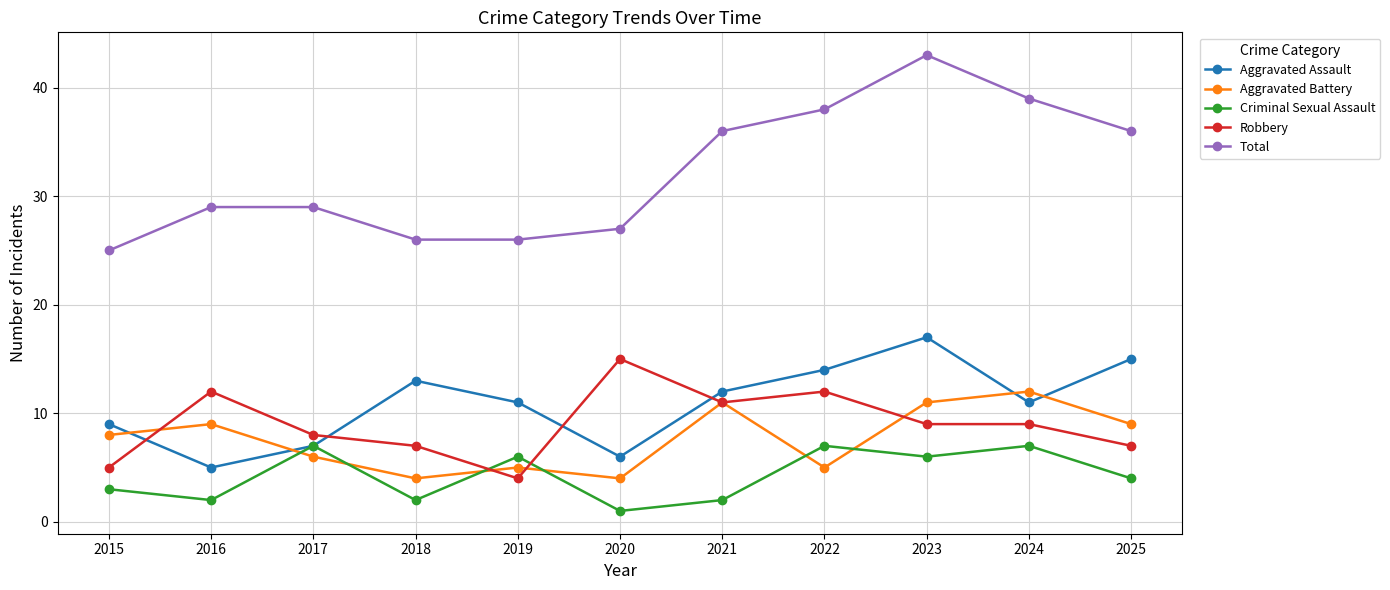

At which category does Aggravated Assault reach its first local valley?

2016